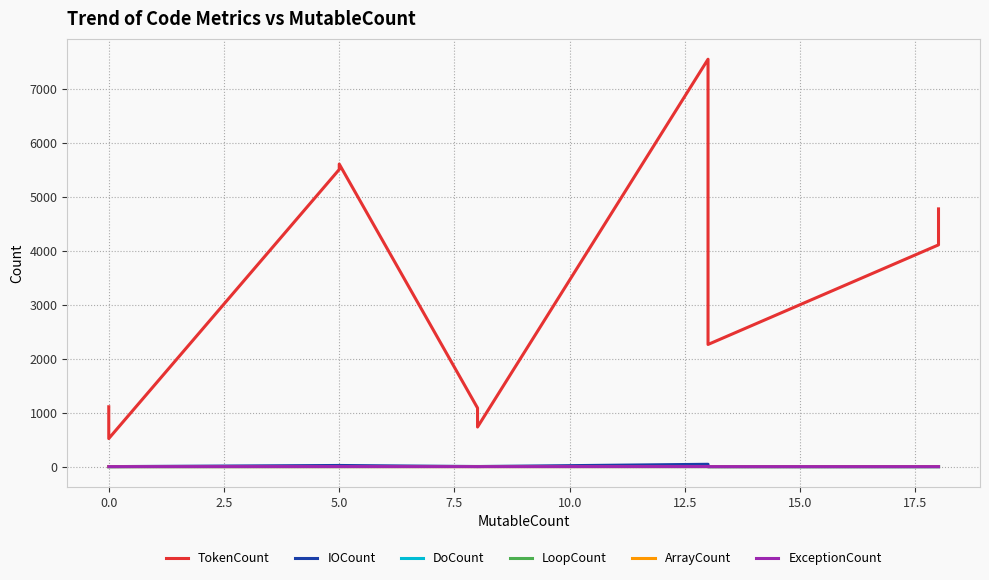

What is the spread (max minus min) of values at 10.0?

1086